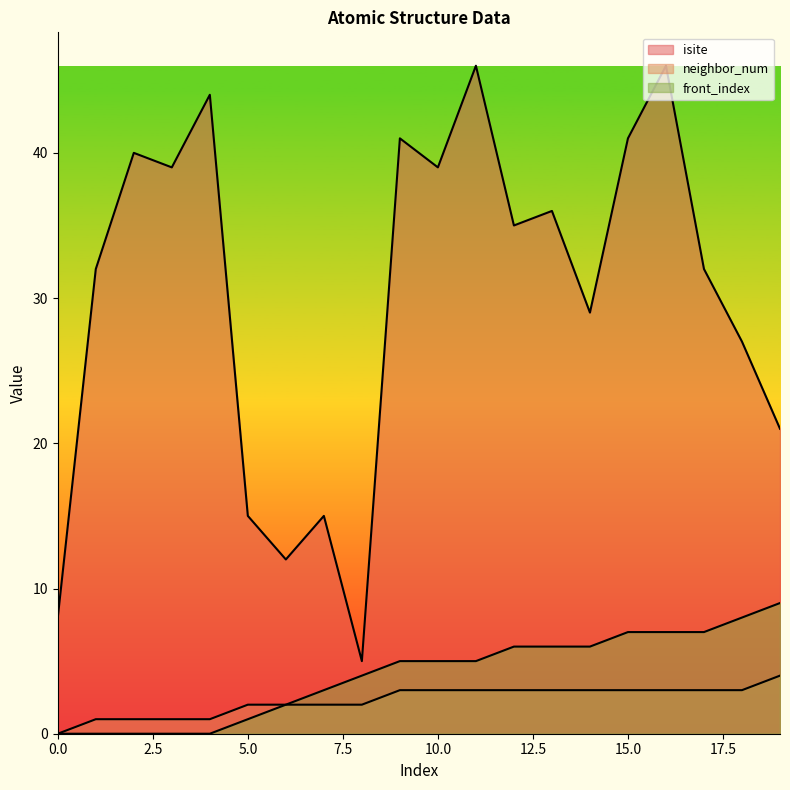

What is the value of the neighbor_num point at the 9th from the left?

2